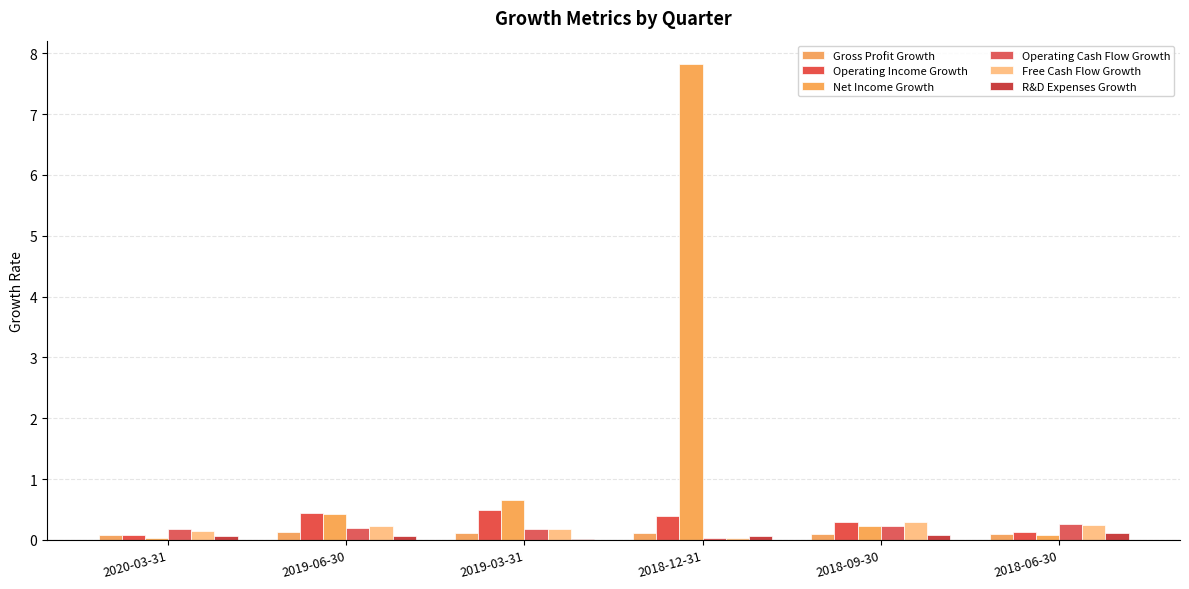

Are the bars grouped side by side (vs. stacked)?

Yes